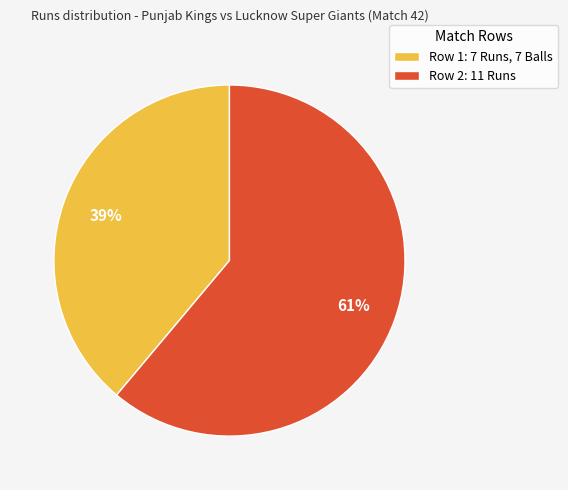

Combined, do Row 2: 11 Runs and Row 1: 7 Runs, 7 Balls account for over 50%?

Yes